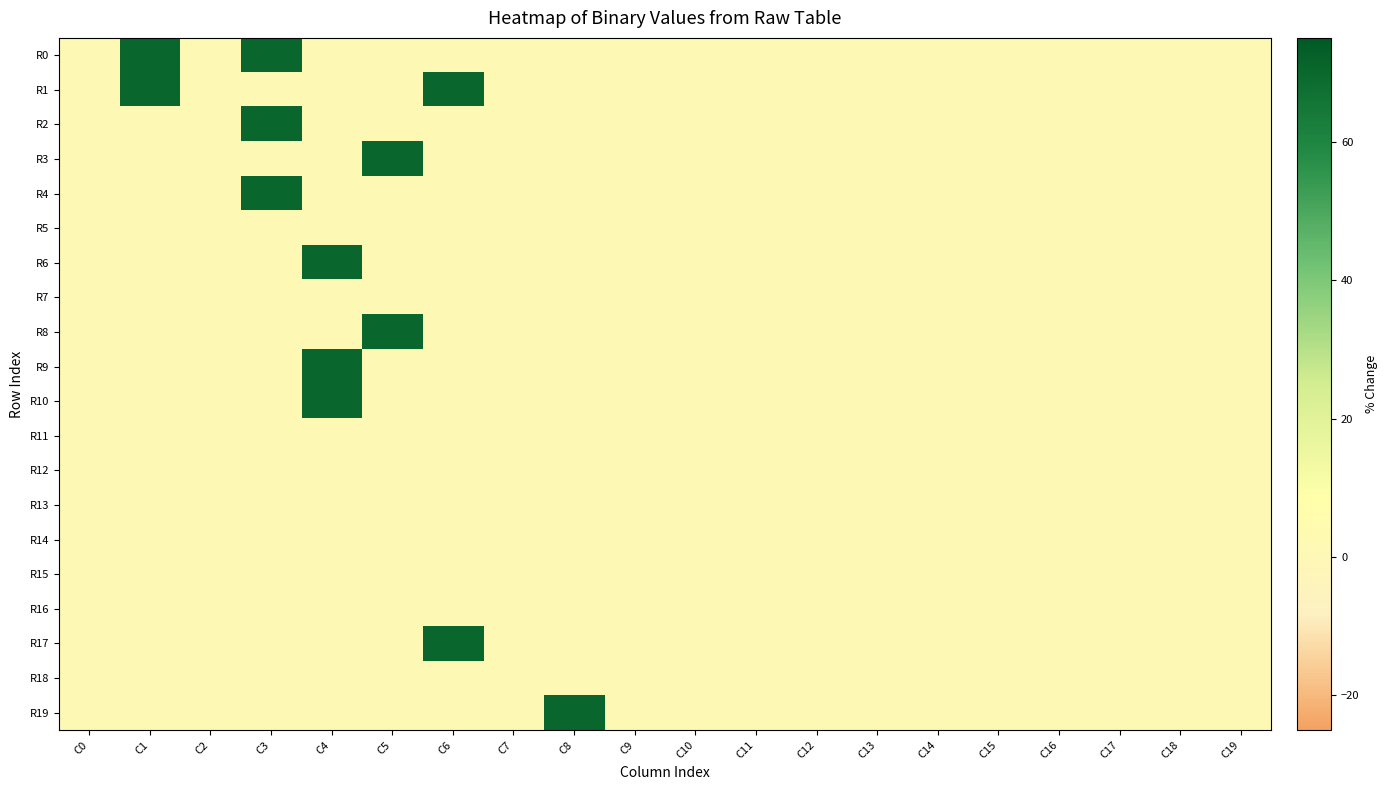

Reading left to right, transcribe all the data shown in this chart.

R0: C0=0	C1=70	C2=0	C3=70	C4=0	C5=0	C6=0	C7=0	C8=0	C9=0	C10=0	C11=0	C12=0	C13=0	C14=0	C15=0	C16=0	C17=0	C18=0	C19=0
R1: C0=0	C1=70	C2=0	C3=0	C4=0	C5=0	C6=70	C7=0	C8=0	C9=0	C10=0	C11=0	C12=0	C13=0	C14=0	C15=0	C16=0	C17=0	C18=0	C19=0
R2: C0=0	C1=0	C2=0	C3=70	C4=0	C5=0	C6=0	C7=0	C8=0	C9=0	C10=0	C11=0	C12=0	C13=0	C14=0	C15=0	C16=0	C17=0	C18=0	C19=0
R3: C0=0	C1=0	C2=0	C3=0	C4=0	C5=70	C6=0	C7=0	C8=0	C9=0	C10=0	C11=0	C12=0	C13=0	C14=0	C15=0	C16=0	C17=0	C18=0	C19=0
R4: C0=0	C1=0	C2=0	C3=70	C4=0	C5=0	C6=0	C7=0	C8=0	C9=0	C10=0	C11=0	C12=0	C13=0	C14=0	C15=0	C16=0	C17=0	C18=0	C19=0
R5: C0=0	C1=0	C2=0	C3=0	C4=0	C5=0	C6=0	C7=0	C8=0	C9=0	C10=0	C11=0	C12=0	C13=0	C14=0	C15=0	C16=0	C17=0	C18=0	C19=0
R6: C0=0	C1=0	C2=0	C3=0	C4=70	C5=0	C6=0	C7=0	C8=0	C9=0	C10=0	C11=0	C12=0	C13=0	C14=0	C15=0	C16=0	C17=0	C18=0	C19=0
R7: C0=0	C1=0	C2=0	C3=0	C4=0	C5=0	C6=0	C7=0	C8=0	C9=0	C10=0	C11=0	C12=0	C13=0	C14=0	C15=0	C16=0	C17=0	C18=0	C19=0
R8: C0=0	C1=0	C2=0	C3=0	C4=0	C5=70	C6=0	C7=0	C8=0	C9=0	C10=0	C11=0	C12=0	C13=0	C14=0	C15=0	C16=0	C17=0	C18=0	C19=0
R9: C0=0	C1=0	C2=0	C3=0	C4=70	C5=0	C6=0	C7=0	C8=0	C9=0	C10=0	C11=0	C12=0	C13=0	C14=0	C15=0	C16=0	C17=0	C18=0	C19=0
R10: C0=0	C1=0	C2=0	C3=0	C4=70	C5=0	C6=0	C7=0	C8=0	C9=0	C10=0	C11=0	C12=0	C13=0	C14=0	C15=0	C16=0	C17=0	C18=0	C19=0
R11: C0=0	C1=0	C2=0	C3=0	C4=0	C5=0	C6=0	C7=0	C8=0	C9=0	C10=0	C11=0	C12=0	C13=0	C14=0	C15=0	C16=0	C17=0	C18=0	C19=0
R12: C0=0	C1=0	C2=0	C3=0	C4=0	C5=0	C6=0	C7=0	C8=0	C9=0	C10=0	C11=0	C12=0	C13=0	C14=0	C15=0	C16=0	C17=0	C18=0	C19=0
R13: C0=0	C1=0	C2=0	C3=0	C4=0	C5=0	C6=0	C7=0	C8=0	C9=0	C10=0	C11=0	C12=0	C13=0	C14=0	C15=0	C16=0	C17=0	C18=0	C19=0
R14: C0=0	C1=0	C2=0	C3=0	C4=0	C5=0	C6=0	C7=0	C8=0	C9=0	C10=0	C11=0	C12=0	C13=0	C14=0	C15=0	C16=0	C17=0	C18=0	C19=0
R15: C0=0	C1=0	C2=0	C3=0	C4=0	C5=0	C6=0	C7=0	C8=0	C9=0	C10=0	C11=0	C12=0	C13=0	C14=0	C15=0	C16=0	C17=0	C18=0	C19=0
R16: C0=0	C1=0	C2=0	C3=0	C4=0	C5=0	C6=0	C7=0	C8=0	C9=0	C10=0	C11=0	C12=0	C13=0	C14=0	C15=0	C16=0	C17=0	C18=0	C19=0
R17: C0=0	C1=0	C2=0	C3=0	C4=0	C5=0	C6=70	C7=0	C8=0	C9=0	C10=0	C11=0	C12=0	C13=0	C14=0	C15=0	C16=0	C17=0	C18=0	C19=0
R18: C0=0	C1=0	C2=0	C3=0	C4=0	C5=0	C6=0	C7=0	C8=0	C9=0	C10=0	C11=0	C12=0	C13=0	C14=0	C15=0	C16=0	C17=0	C18=0	C19=0
R19: C0=0	C1=0	C2=0	C3=0	C4=0	C5=0	C6=0	C7=0	C8=70	C9=0	C10=0	C11=0	C12=0	C13=0	C14=0	C15=0	C16=0	C17=0	C18=0	C19=0